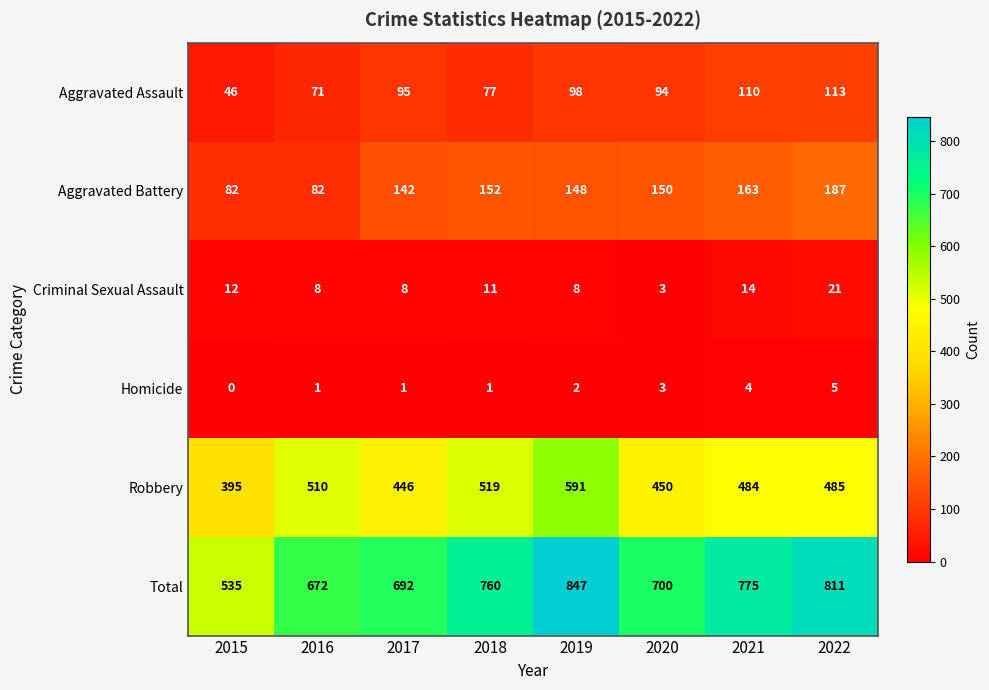

What is the difference between the highest and lowest values at 2017?

691